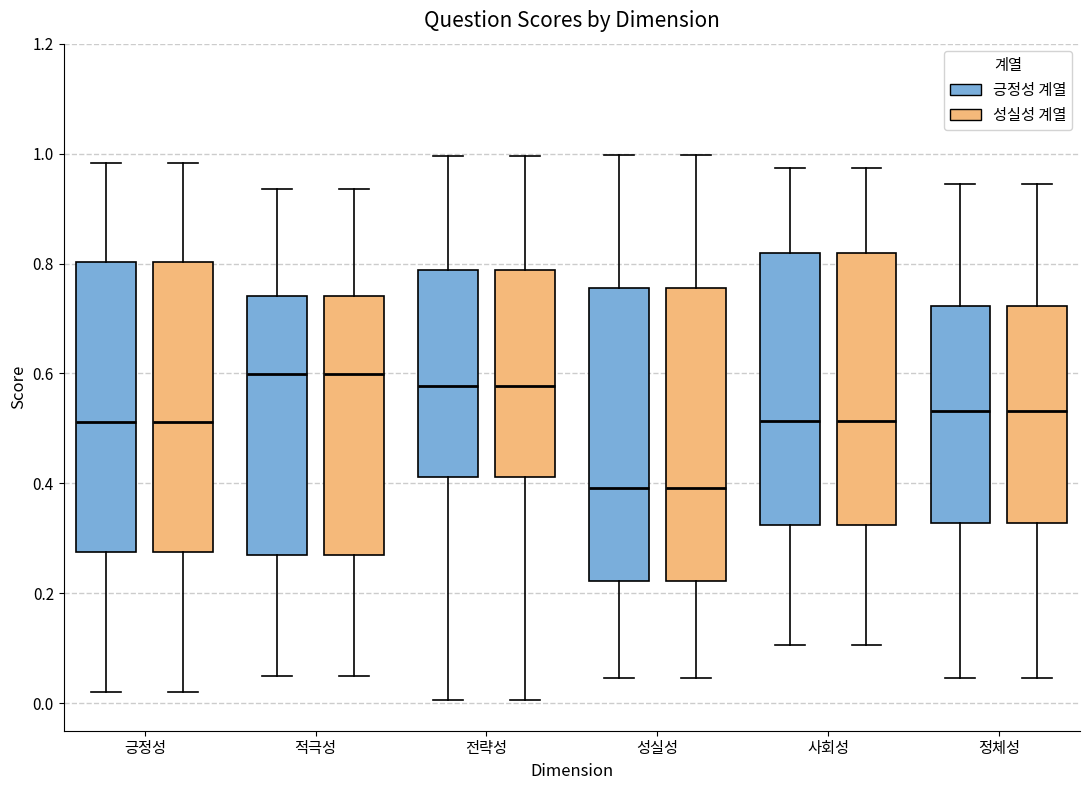

Reading left to right, transcribe this box plot: for each box, give where its median line is, the range the box spans, and where its two whiskers end, as read against the y-axis. The values are not printed on the chart, so give them approximately, as read against the axis.

긍정성 (긍정성 계열): median 0.52, box 0.28 to 0.80, whiskers 0.02 to 0.98
긍정성 (성실성 계열): median 0.52, box 0.28 to 0.80, whiskers 0.02 to 0.98
적극성 (긍정성 계열): median 0.60, box 0.28 to 0.74, whiskers 0.04 to 0.94
적극성 (성실성 계열): median 0.60, box 0.28 to 0.74, whiskers 0.04 to 0.94
전략성 (긍정성 계열): median 0.58, box 0.42 to 0.78, whiskers 0.00 to 1.00
전략성 (성실성 계열): median 0.58, box 0.42 to 0.78, whiskers 0.00 to 1.00
성실성 (긍정성 계열): median 0.40, box 0.22 to 0.76, whiskers 0.04 to 1.00
성실성 (성실성 계열): median 0.40, box 0.22 to 0.76, whiskers 0.04 to 1.00
사회성 (긍정성 계열): median 0.52, box 0.32 to 0.82, whiskers 0.10 to 0.98
사회성 (성실성 계열): median 0.52, box 0.32 to 0.82, whiskers 0.10 to 0.98
정체성 (긍정성 계열): median 0.54, box 0.32 to 0.72, whiskers 0.04 to 0.94
정체성 (성실성 계열): median 0.54, box 0.32 to 0.72, whiskers 0.04 to 0.94